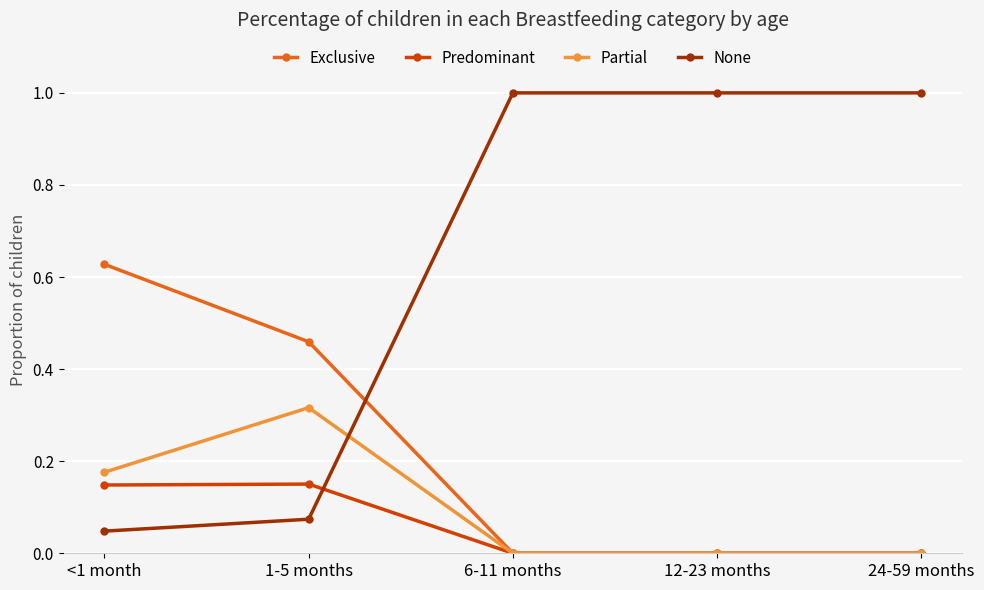

True or false: Partial has more than 2 points higher than both neighbors.

False